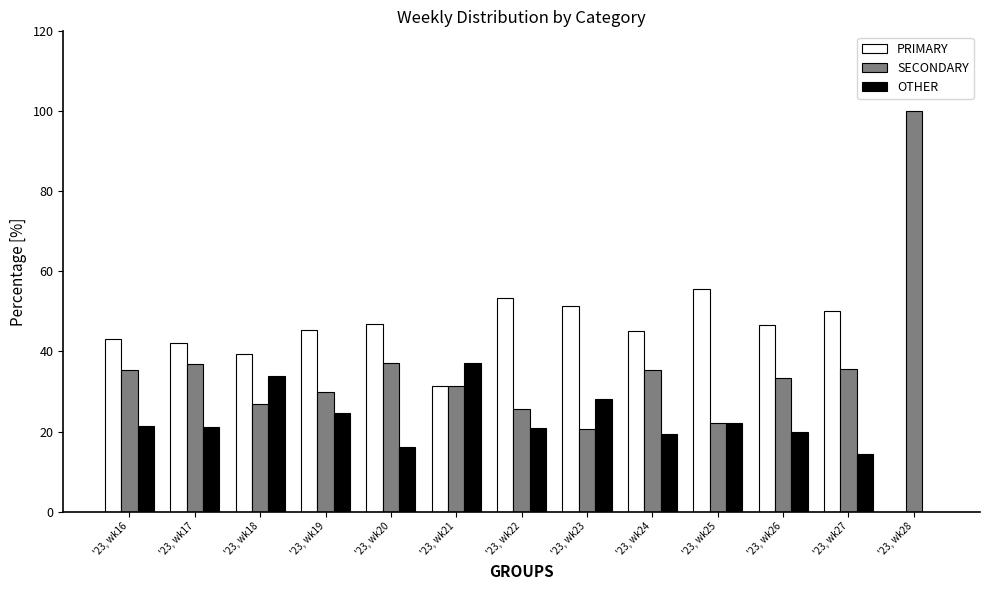

The SECONDARY series shows 44.6 at '23, wk26. True or false?

False